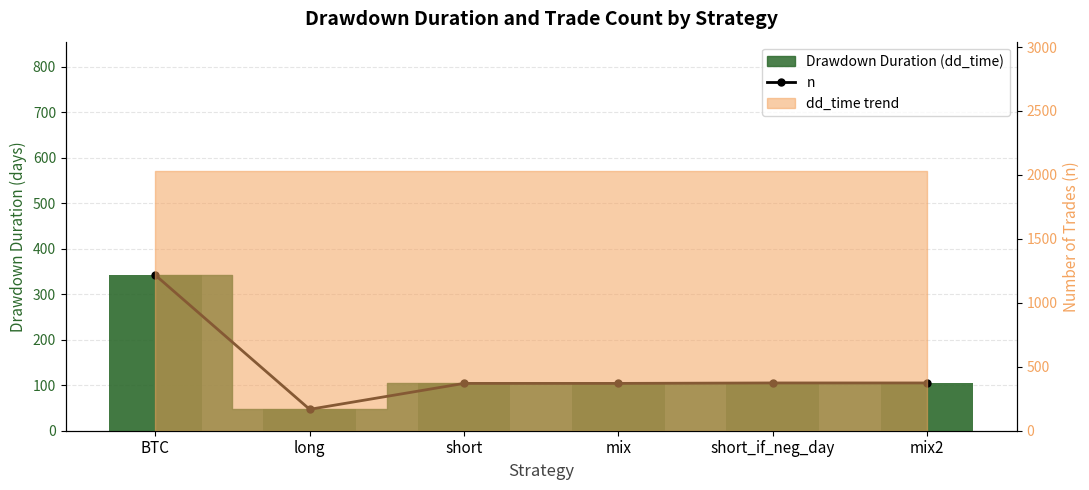

What is the difference between the second highest and minimum values?

58